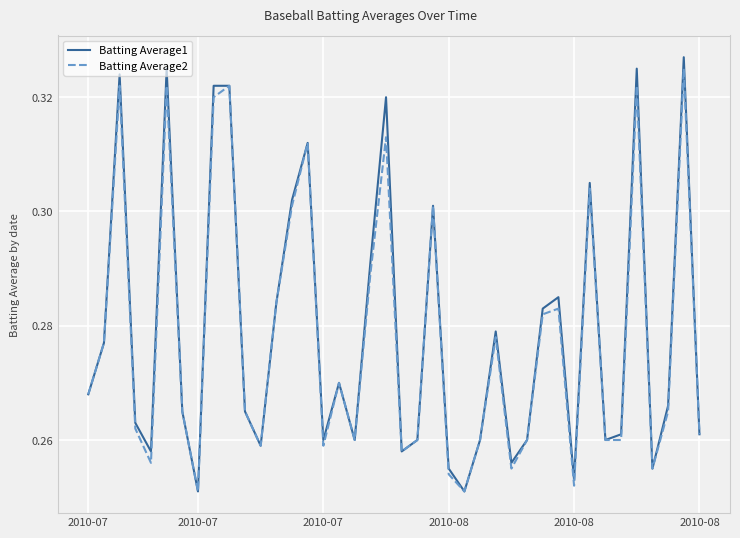

Which series has the largest range (max minus min)?

Batting Average1